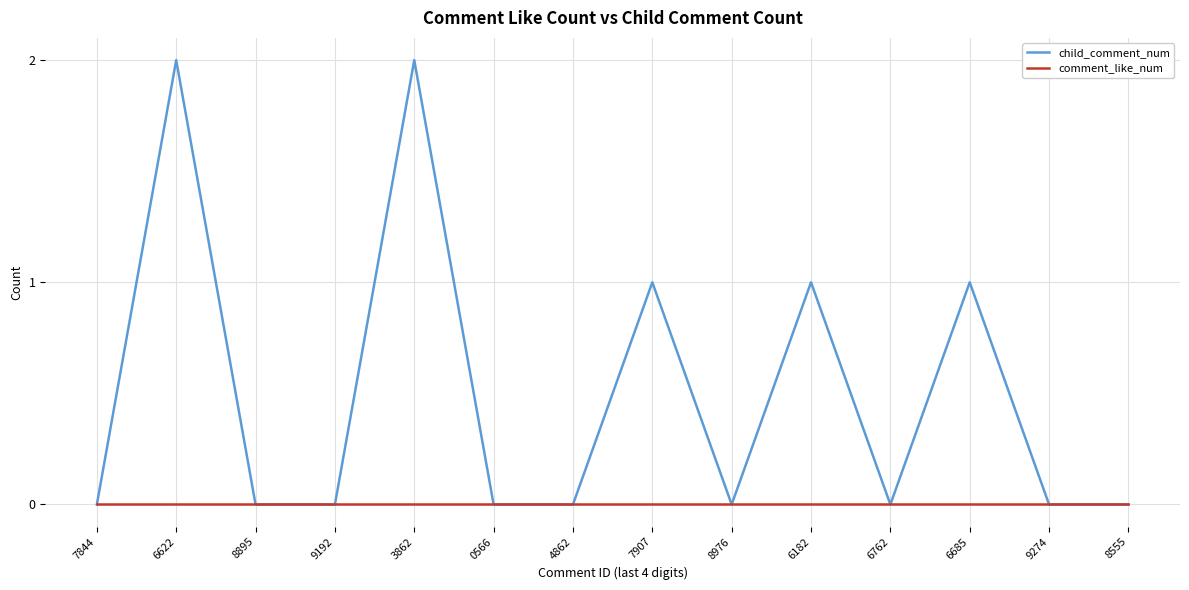

Which series has the largest total across all categories?

child_comment_num